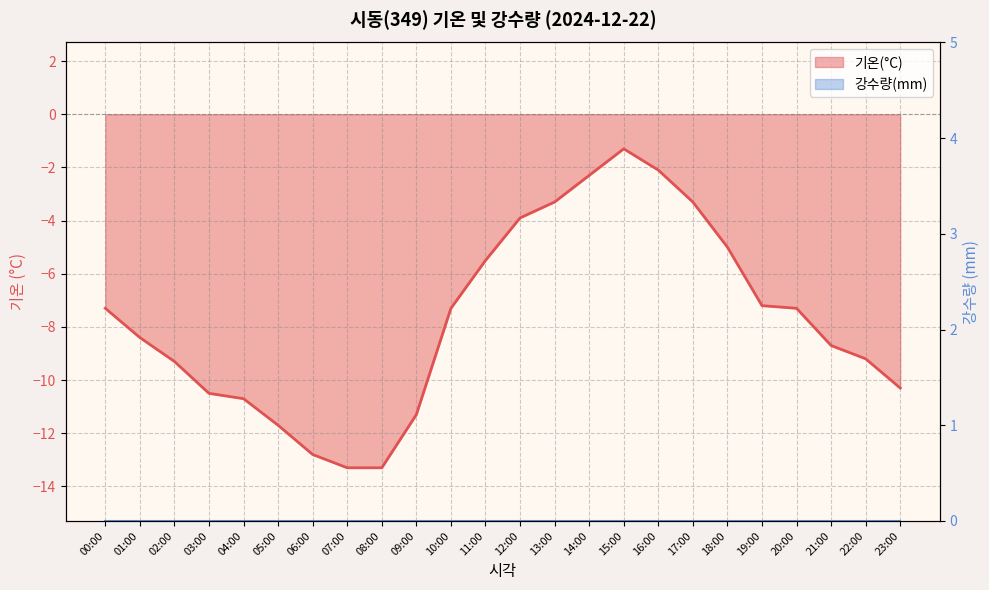

Which category has the highest value across all series?

15:00